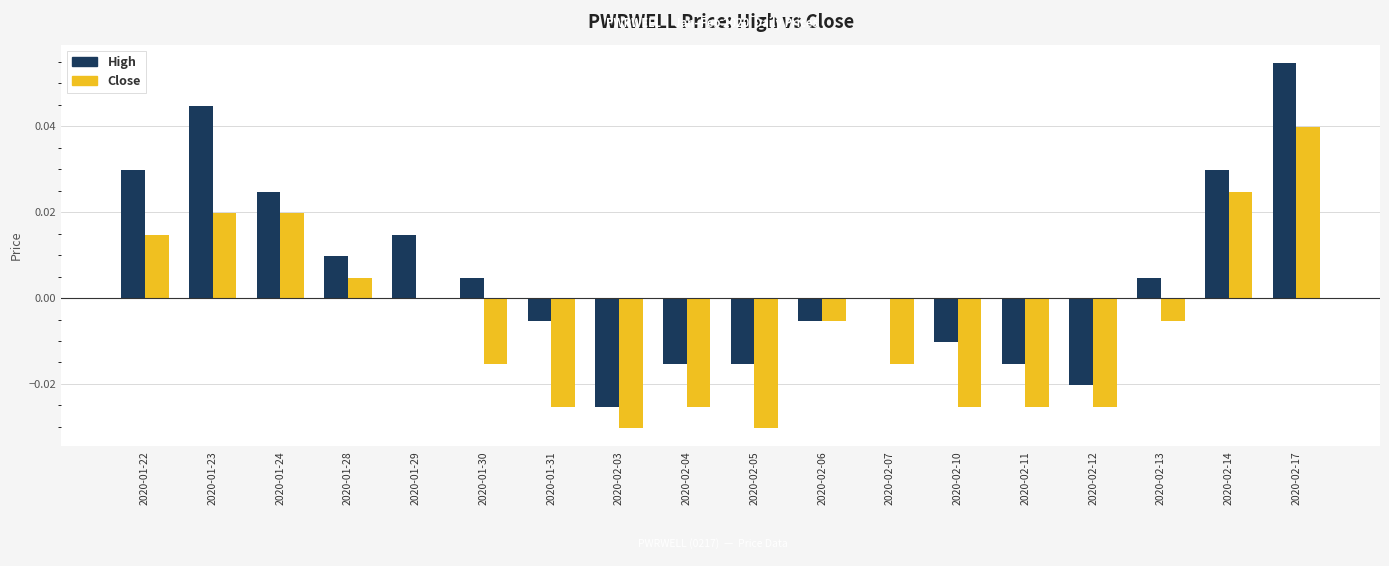

Which label corresponds to the largest value in the chart?

2020-02-17